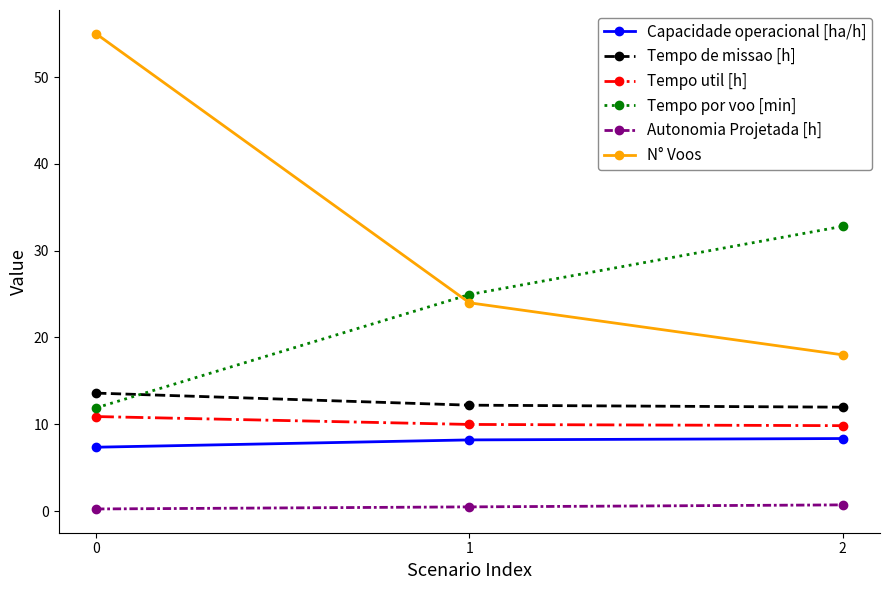

The value of Tempo por voo [min] at 1 is 24.9. True or false?

True